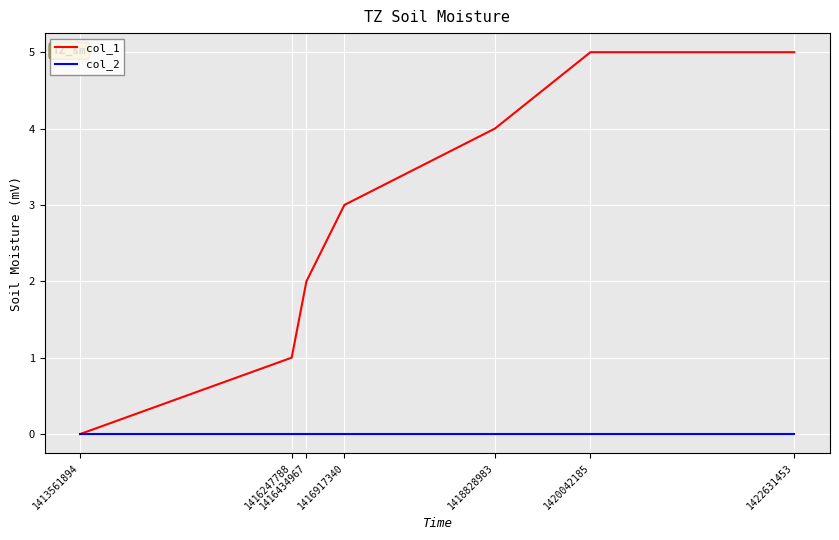

Reading right to left, extract all data points from this chart.

col_1: 1422631453=5	1420042185=5	1418828983=4	1416917340=3	1416434967=2	1416247788=1	1413561894=0
col_2: 1422631453=0	1420042185=0	1418828983=0	1416917340=0	1416434967=0	1416247788=0	1413561894=0